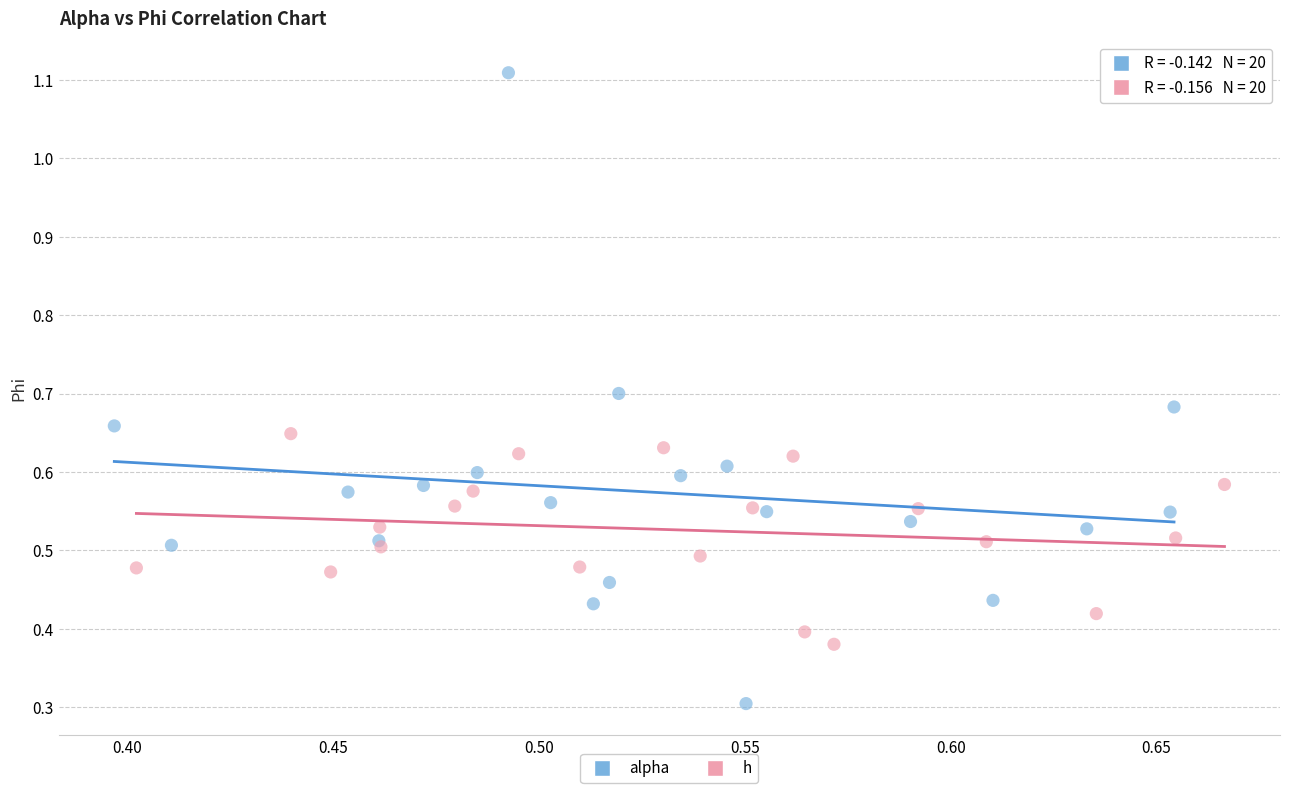

Which series contains the highest Y value?

alpha